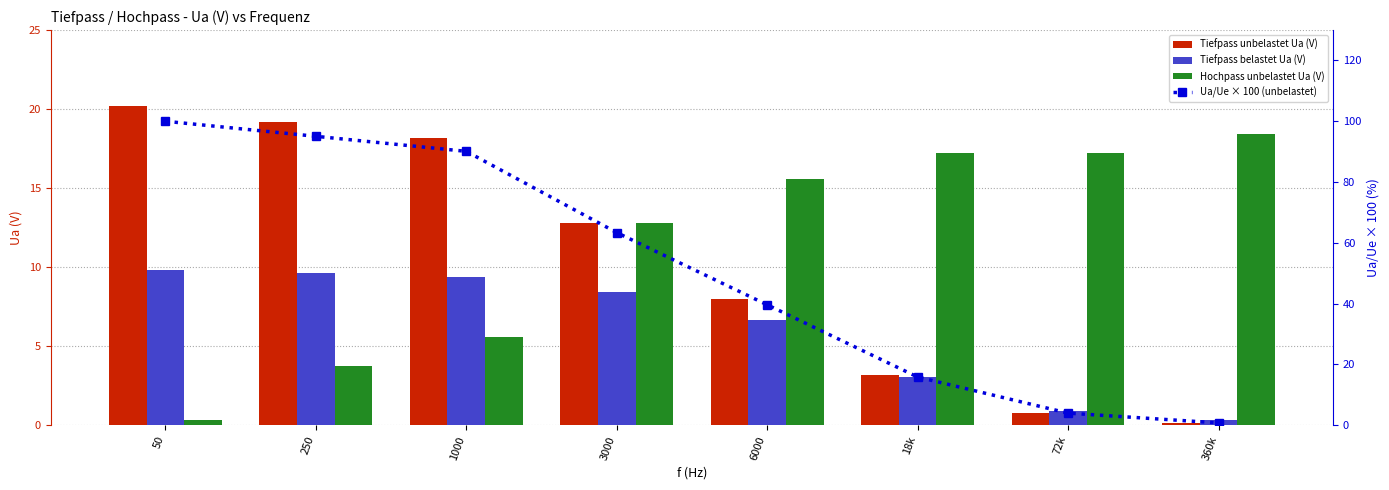

Which has a higher value, 360k or 250?

250